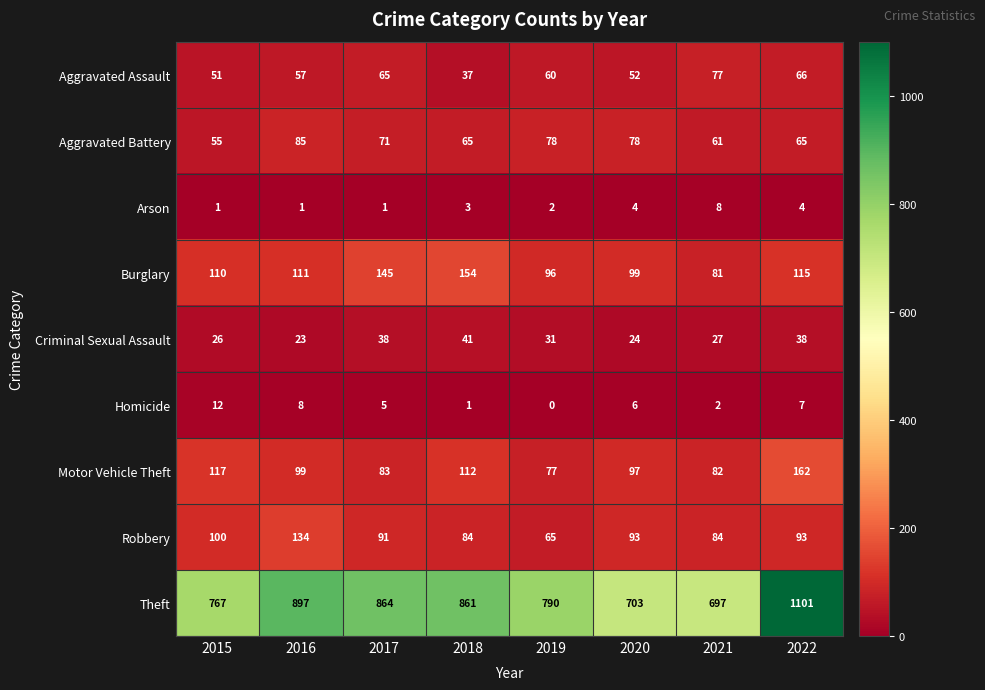

Which category has the lowest value across all series?

2019